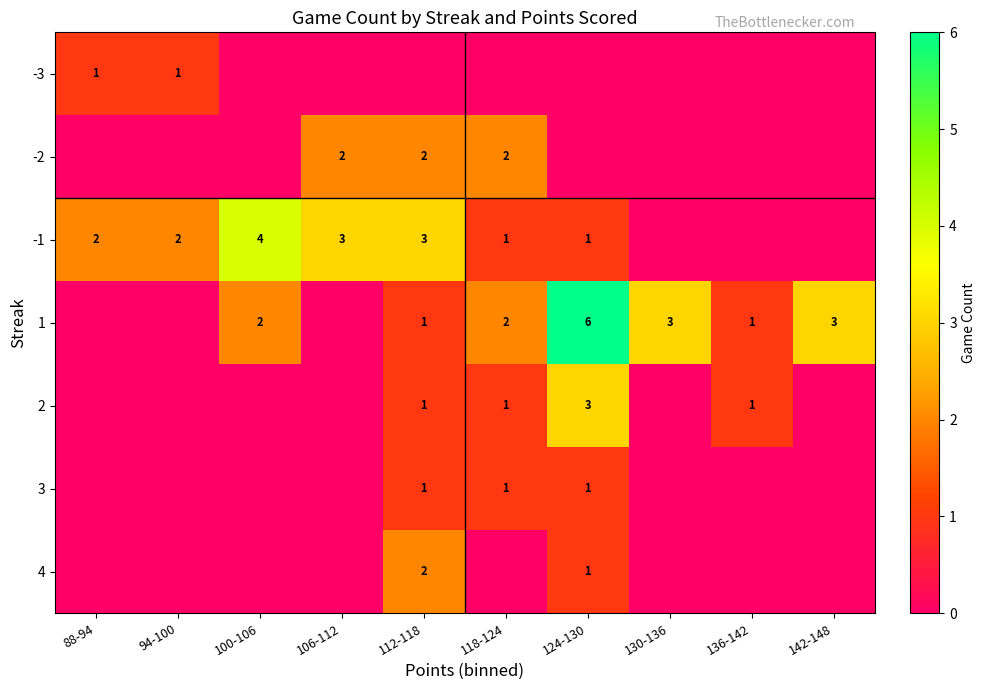

Is it true that 4 equals 2 at 112-118?

True